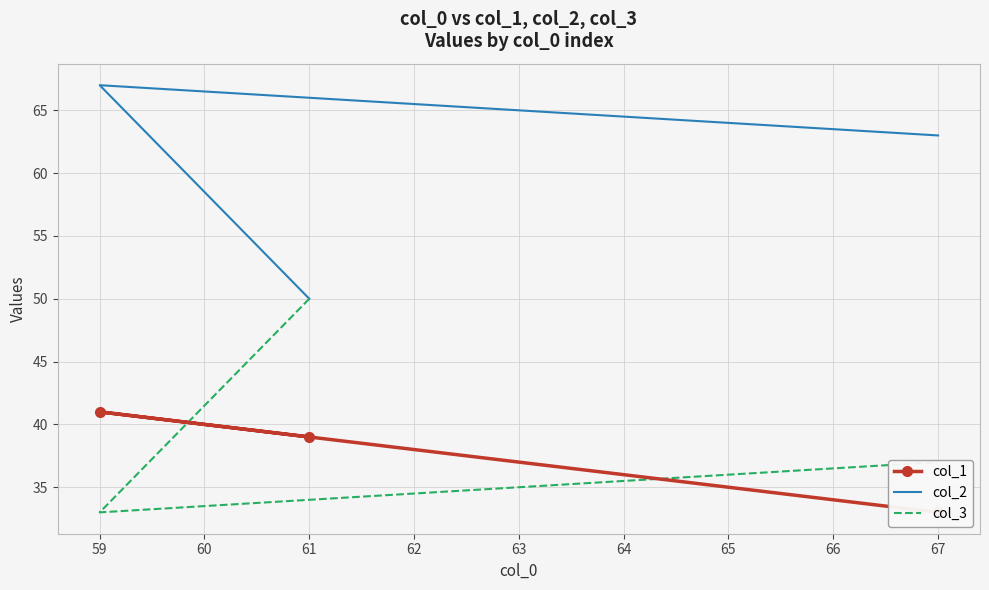

At how many categories does at least one series exceed 34?

3